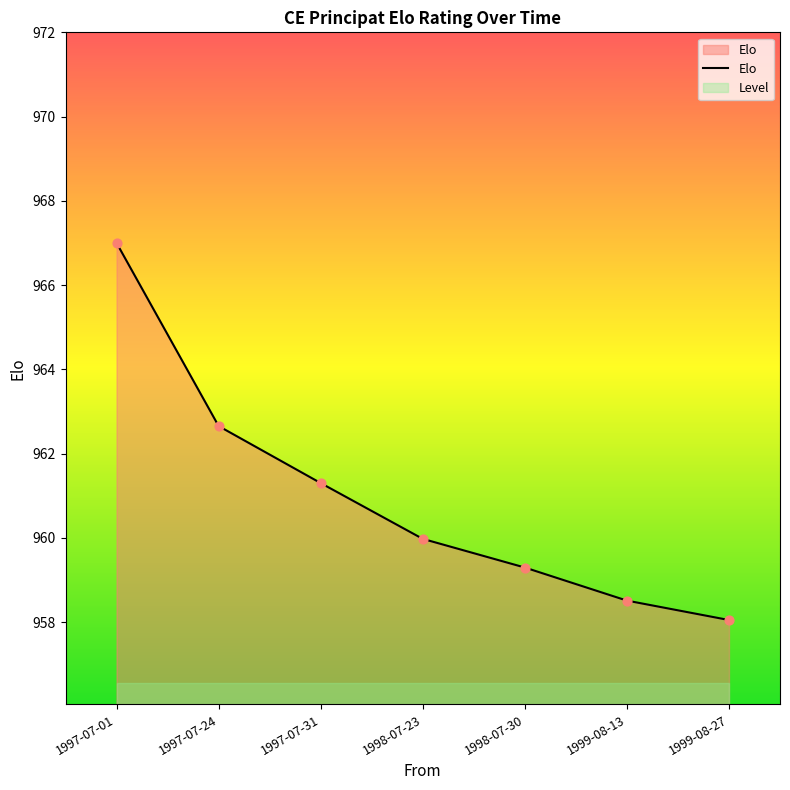

What is the ratio of the value at 1997-07-24 to the value at 1999-08-13?

1.0